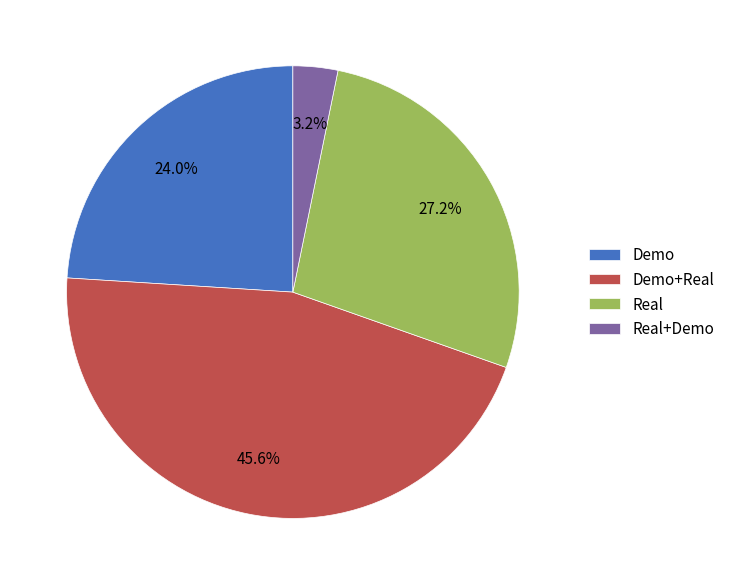

Rank the categories by value from lowest to highest.

Real+Demo, Demo, Real, Demo+Real